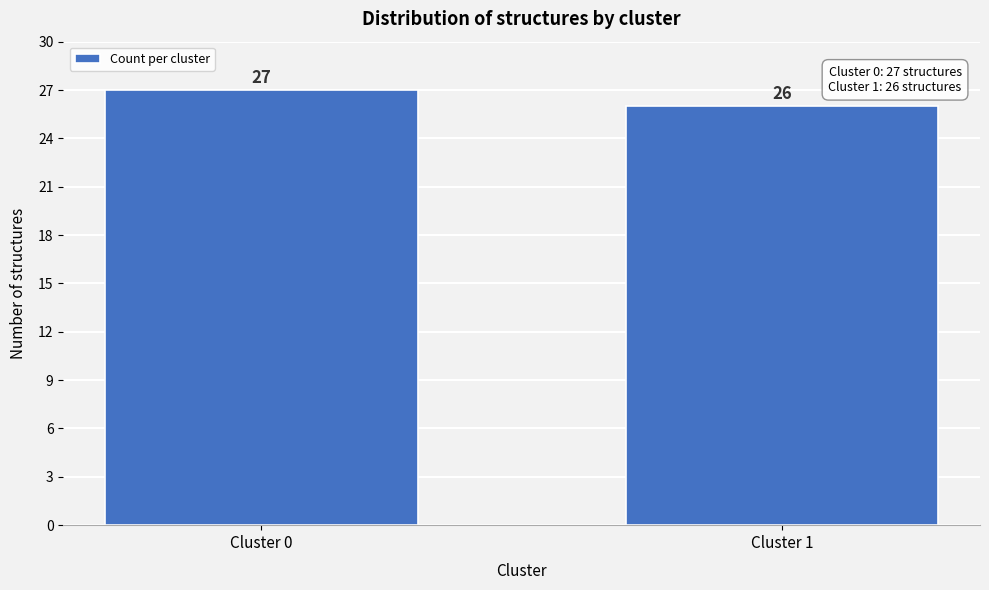

Reading left to right, what are all the values shown in this chart?

Cluster 0=27	Cluster 1=26